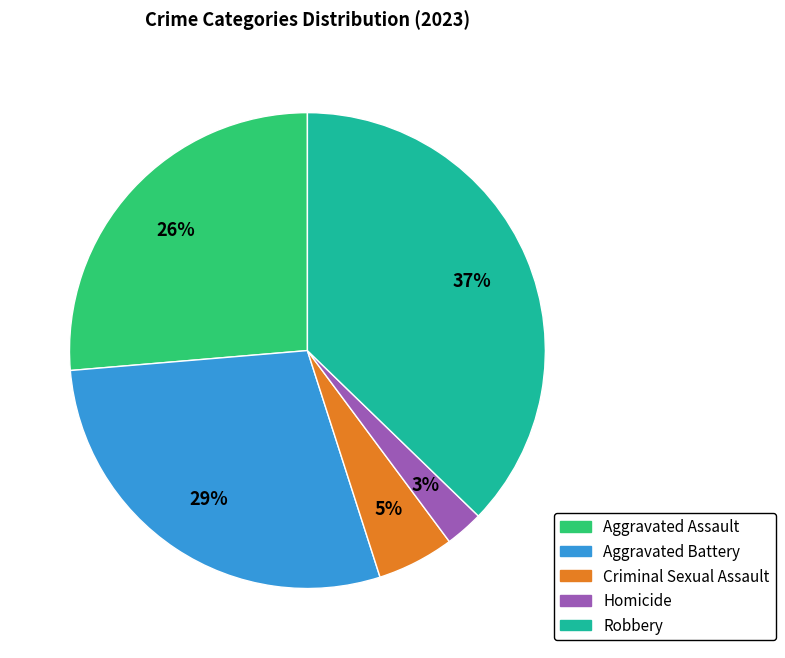

To the nearest percent, what is the difference between the Aggravated Assault and Criminal Sexual Assault slice percentages?

21%